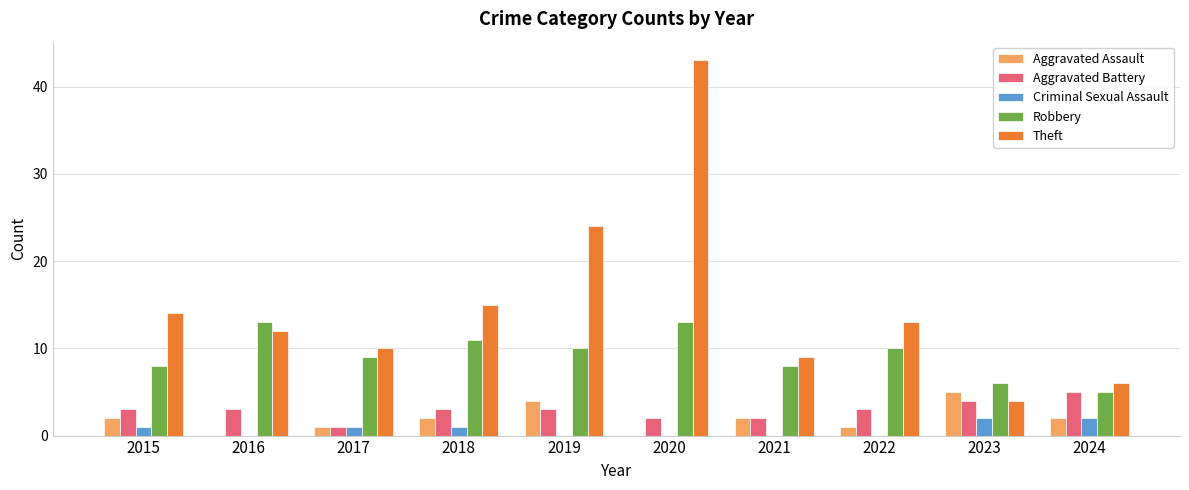

Is the value of Theft at 2016 greater than the value of Aggravated Battery at 2016?

Yes